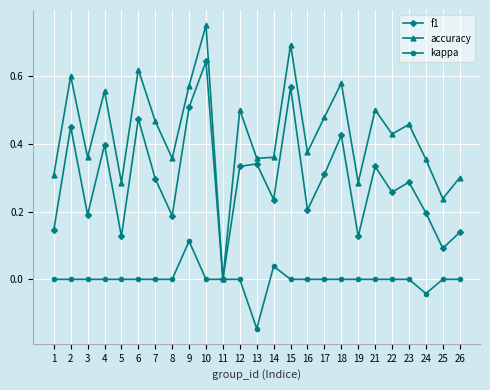

Rank the series at 19 from highest to lowest value.

accuracy, f1, kappa